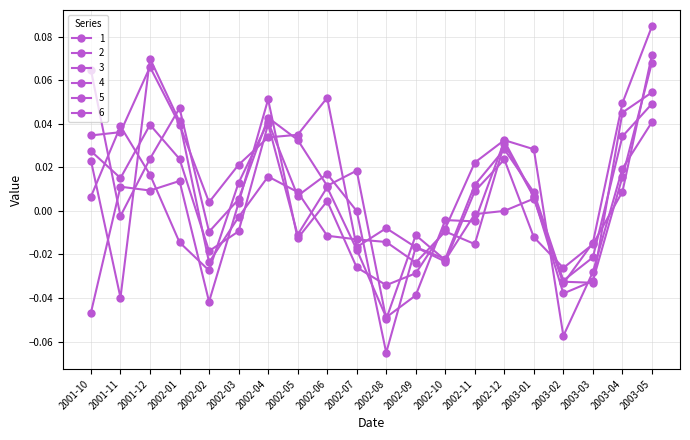

Where does the 1 series first go above 0?

2001-10